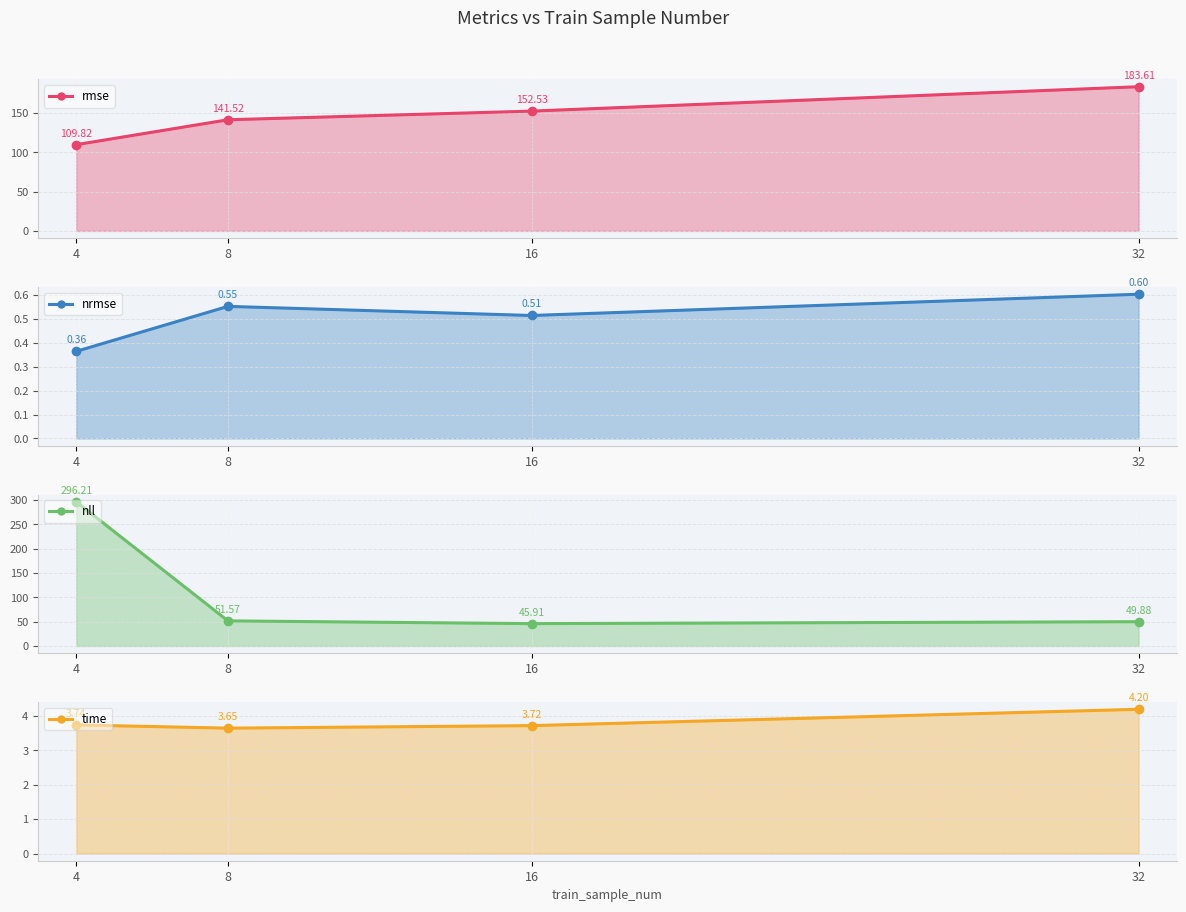

True or false: nrmse has more than 2 points higher than both neighbors.

False